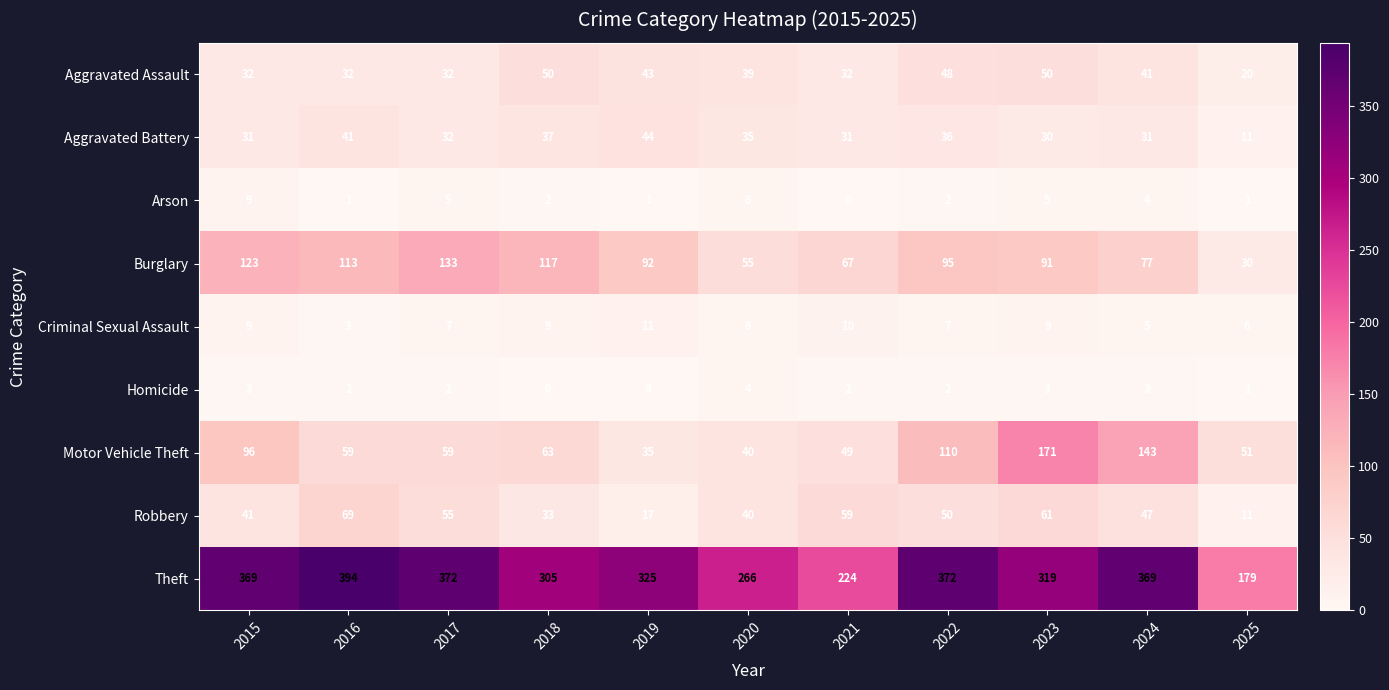

Is it true that Robbery equals 61 at 2023?

True